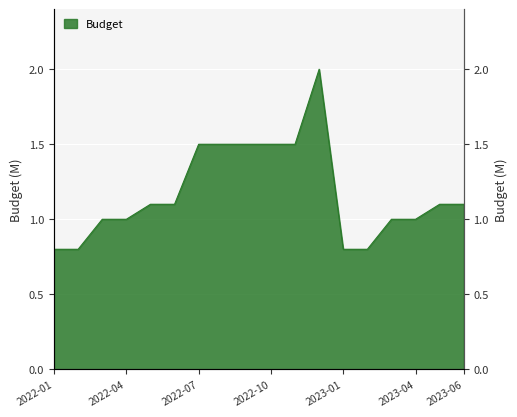

What is the change in value from 2022-09 to 2023-04?

-0.5